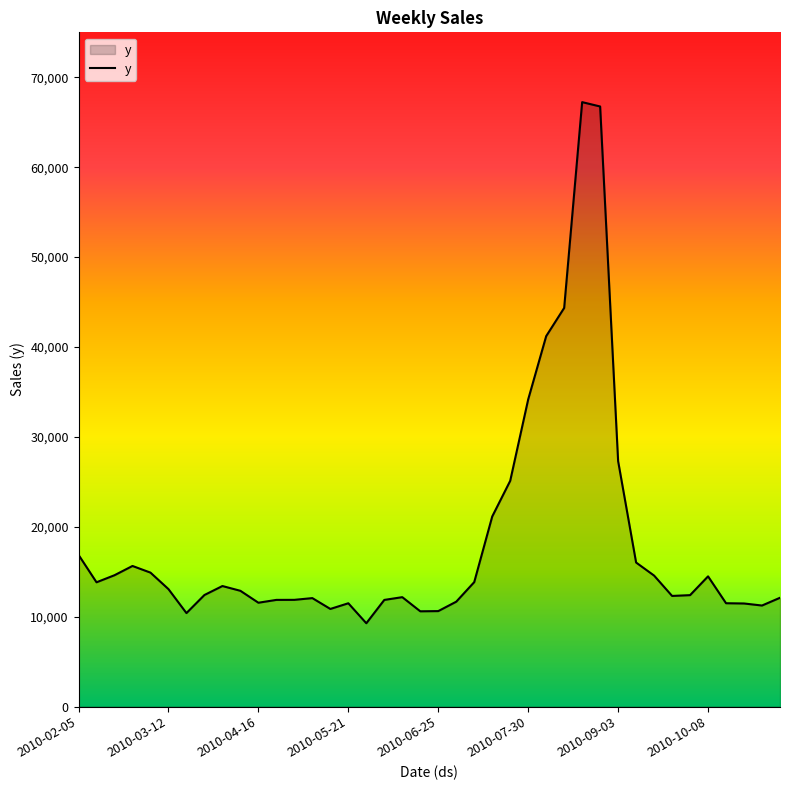

What is the difference between the maximum and minimum values?

57971.1